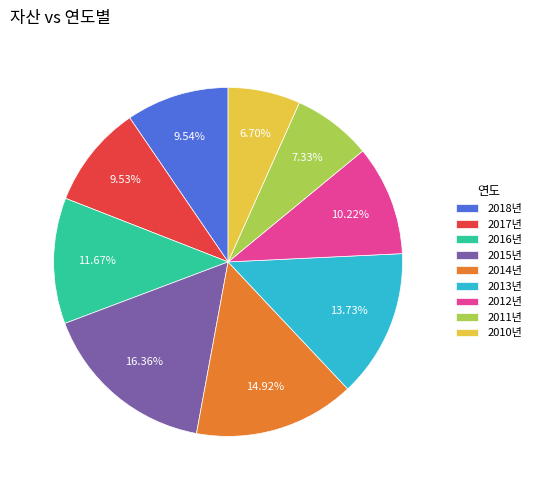

Do 2013년 and 2015년 together represent more than half of the pie?

No